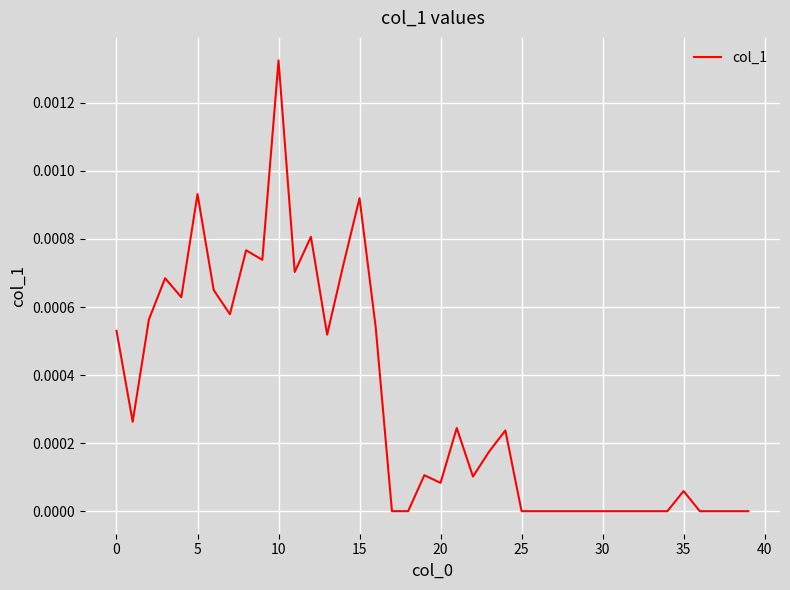

Does the chart display data point markers on the line(s)?

No